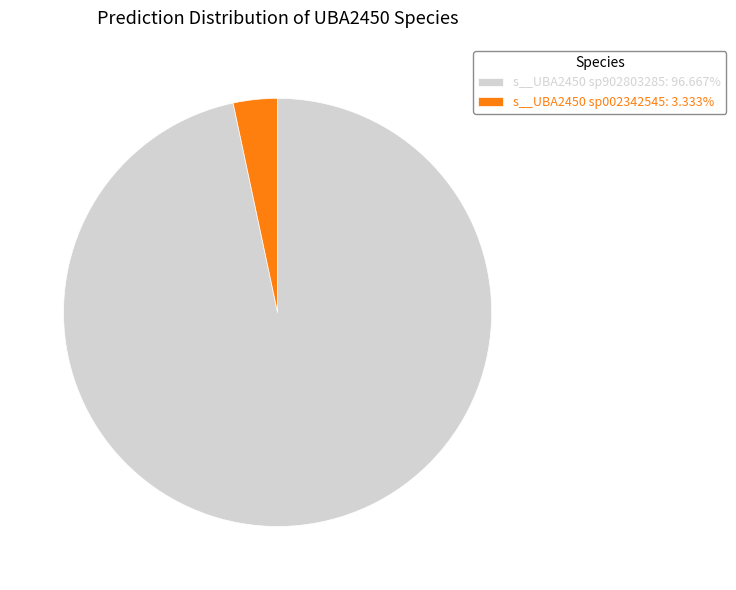

Does s__UBA2450 sp902803285: 96.667% account for over 50% of the chart?

Yes